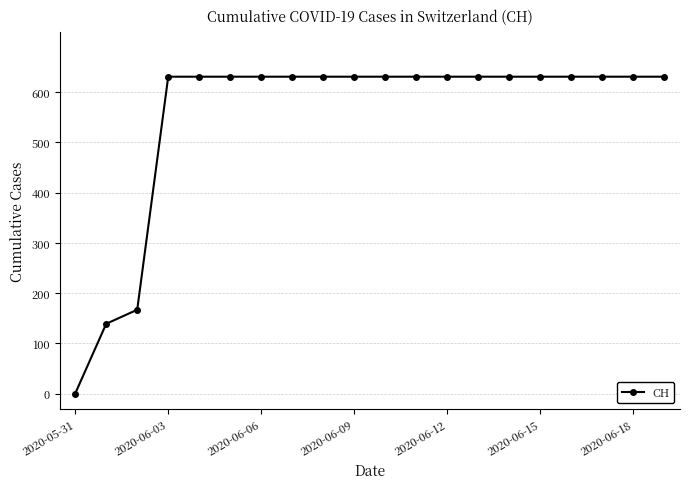

Does the chart have visible grid lines?

Yes